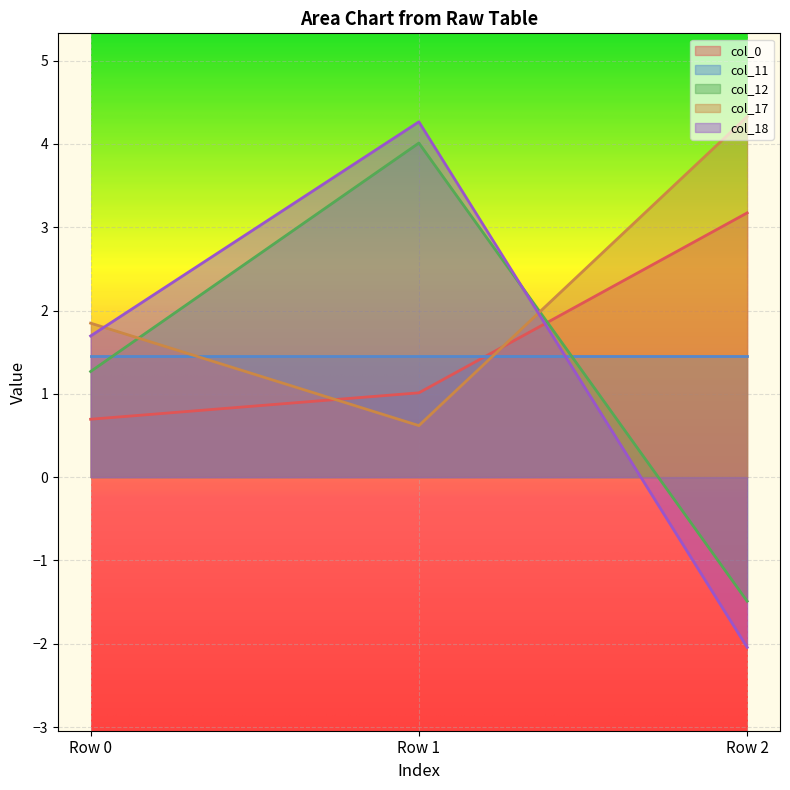

Which series changed the most between Row 0 and Row 2?

col_18